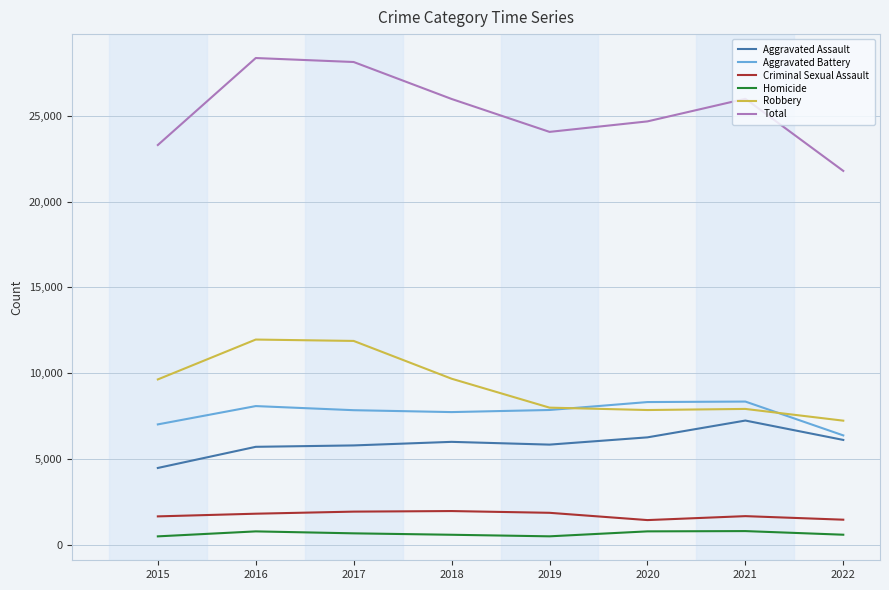

Rank the series at 2020 from lowest to highest value.

Homicide, Criminal Sexual Assault, Aggravated Assault, Robbery, Aggravated Battery, Total